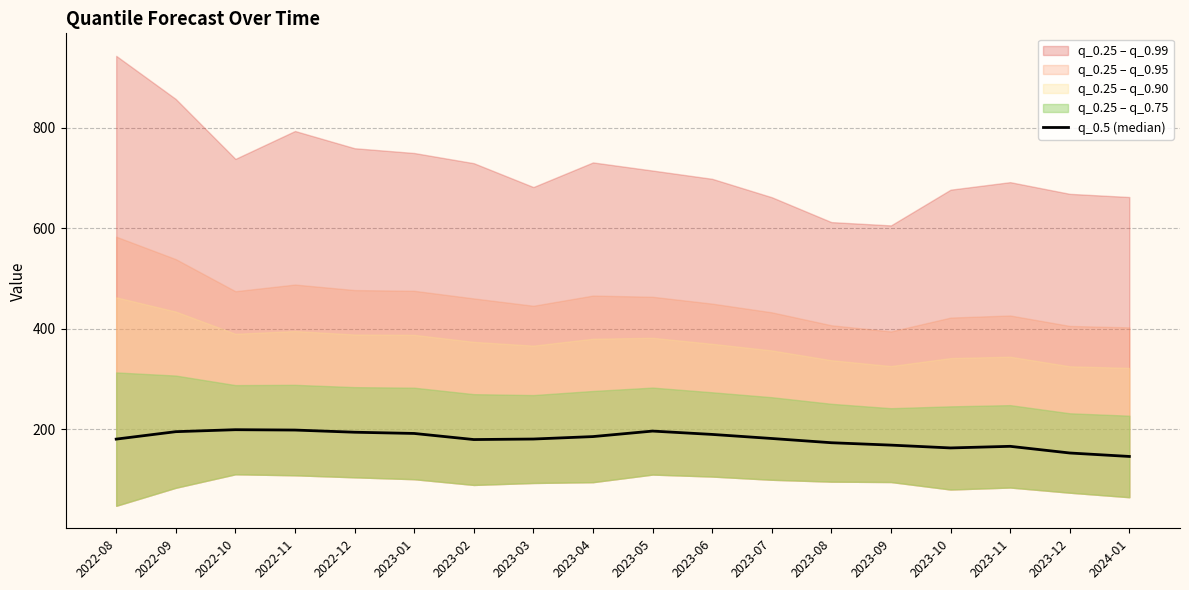

Read the value at 2023-01.

191.5